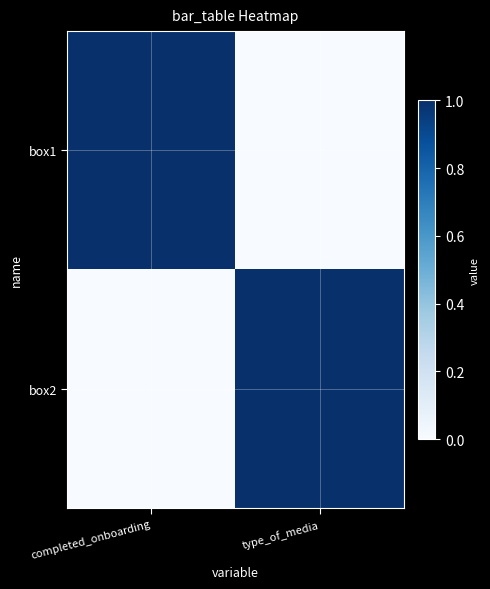

What is the difference between the highest and lowest values at type_of_media?

1